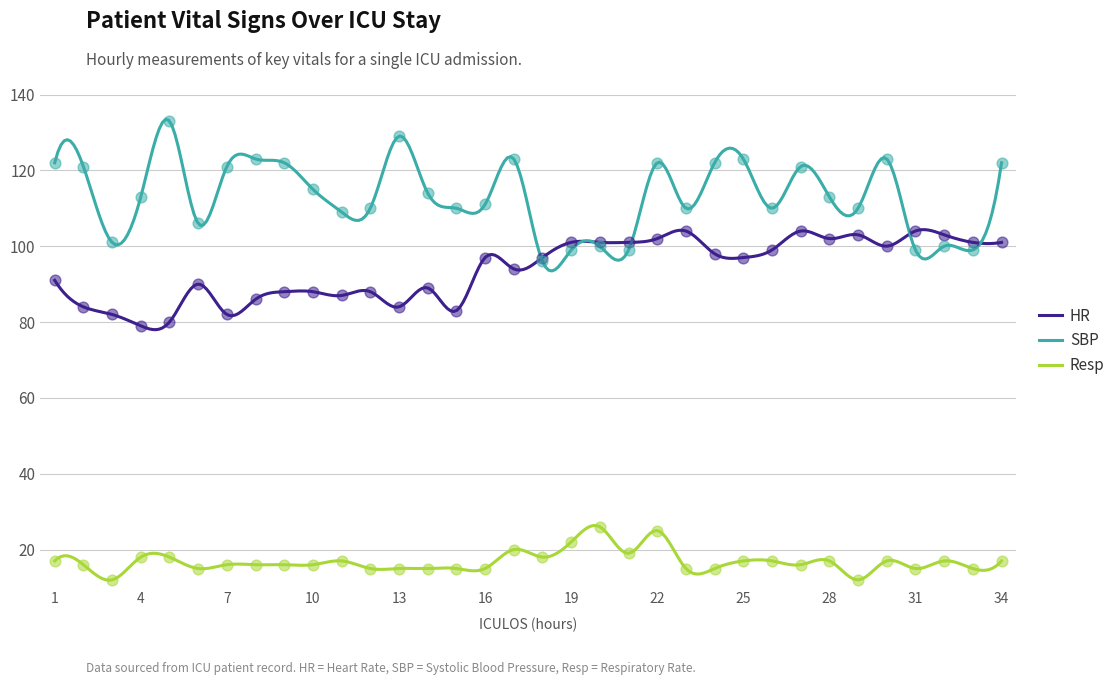

Which series reaches the maximum Y coordinate?

SBP